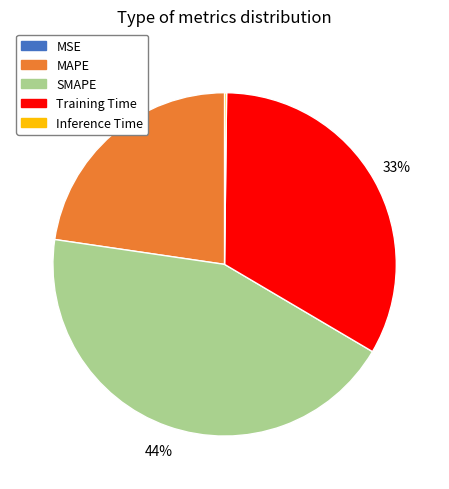

To the nearest percent, what is the difference between the largest and smallest slice percentages?

44%